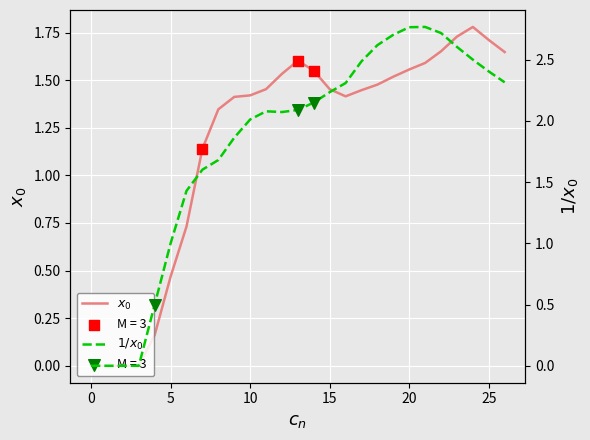

Which series reaches the minimum Y coordinate?

x_0